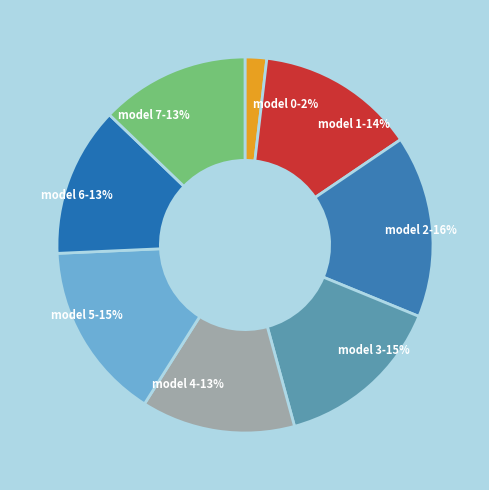

How many segments does this pie chart have?

8